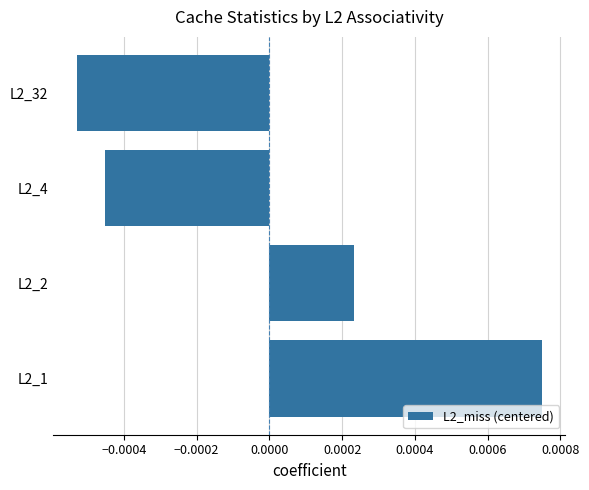

Are the bars grouped side by side (vs. stacked)?

No